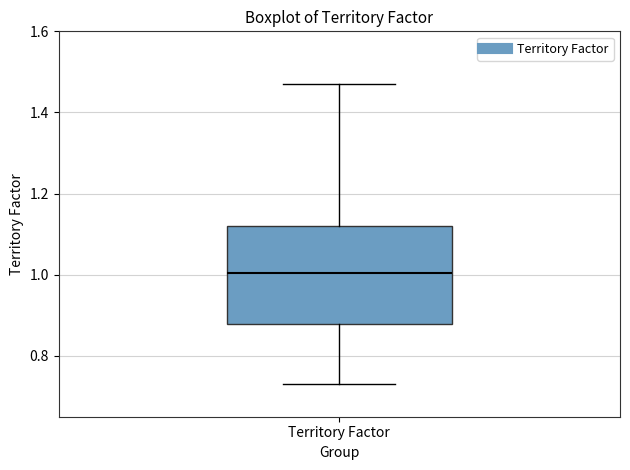

Transcribe this box plot: give where the median line is, the range the box spans, and where the two whiskers end, as read against the y-axis. The values are not printed on the chart, so give them approximately, as read against the axis.

median 1.00, box 0.88 to 1.12, whiskers 0.74 to 1.48